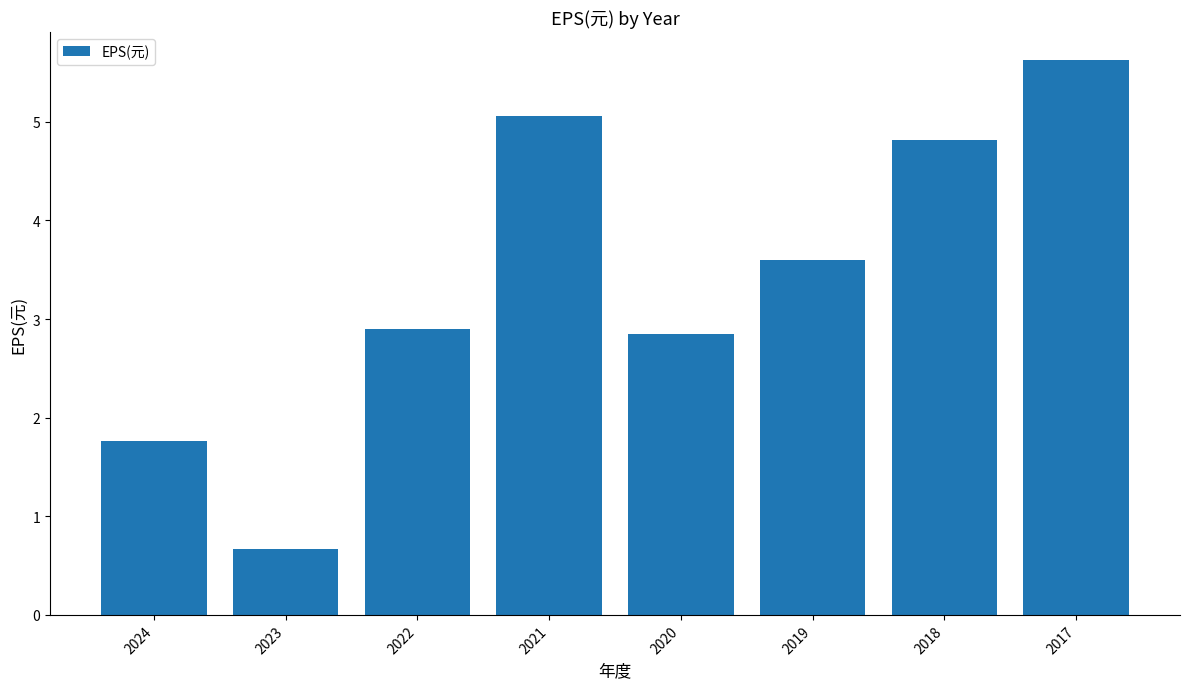

List the labels in order of value, smallest first.

2023, 2024, 2020, 2022, 2019, 2018, 2021, 2017